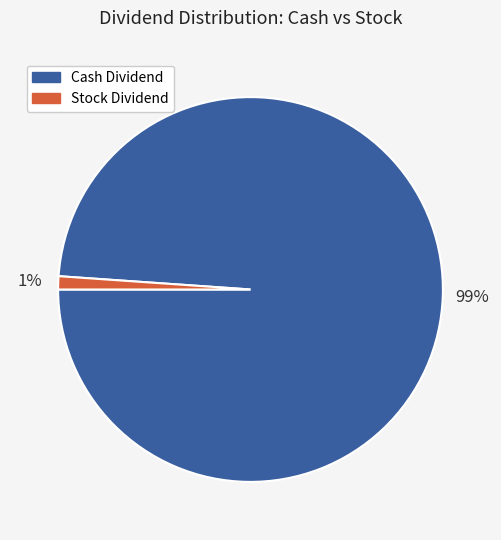

Which slice is the largest?

Cash Dividend